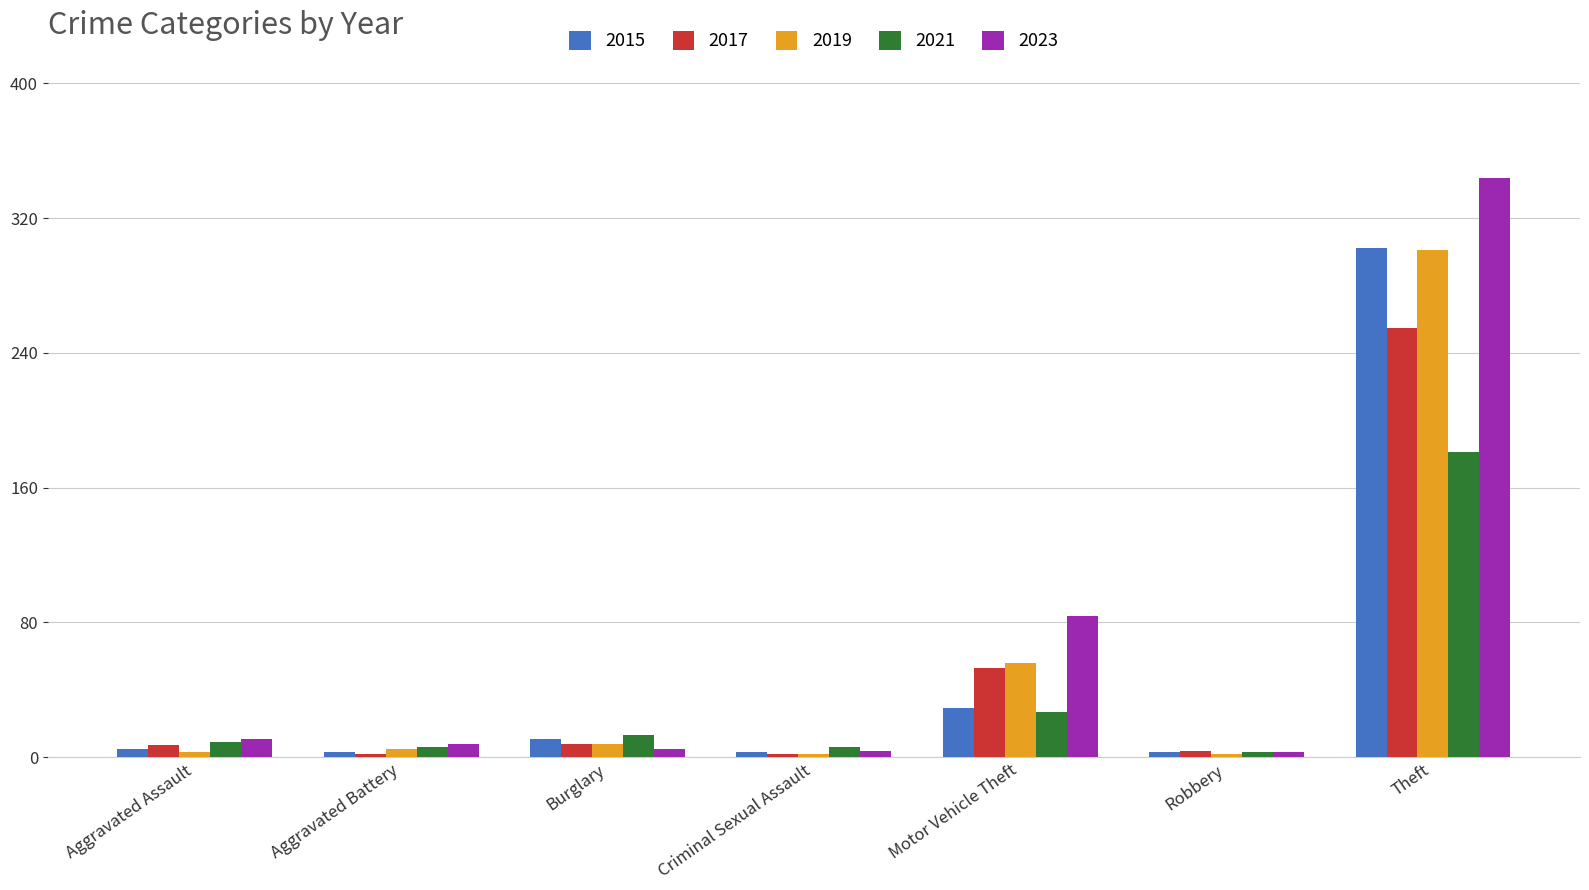

Which series has the largest total across all categories?

2023